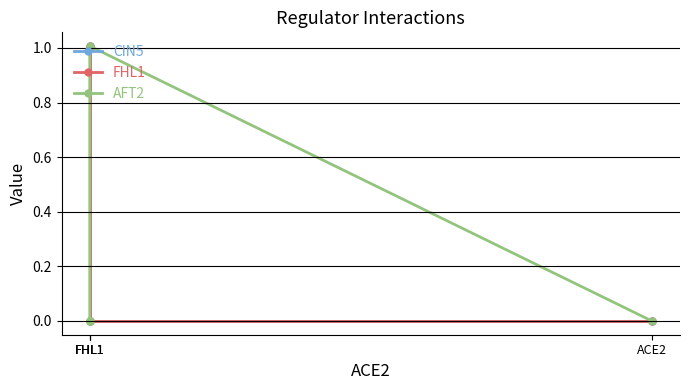

What is the label of the 4th point from the right?

ACE2